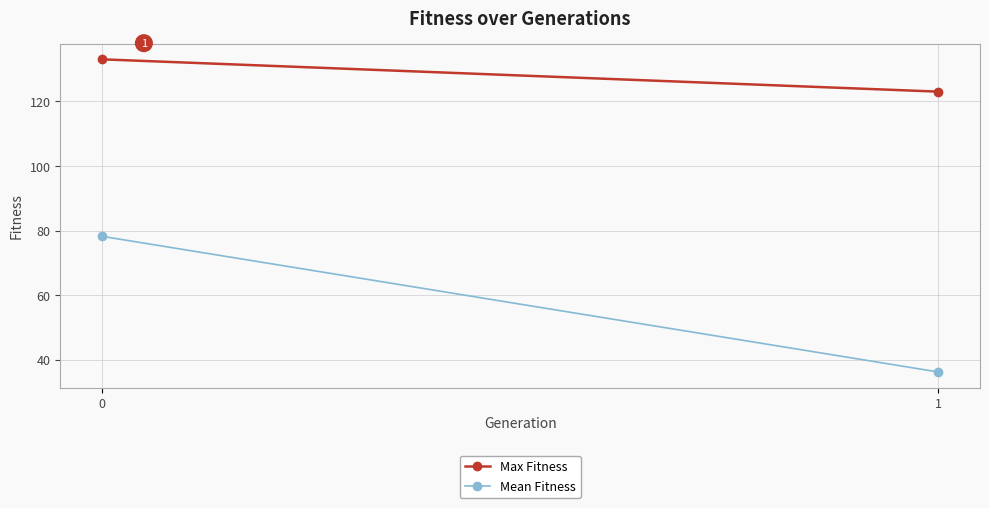

List the labels in order of Max Fitness value, smallest first.

1, 0